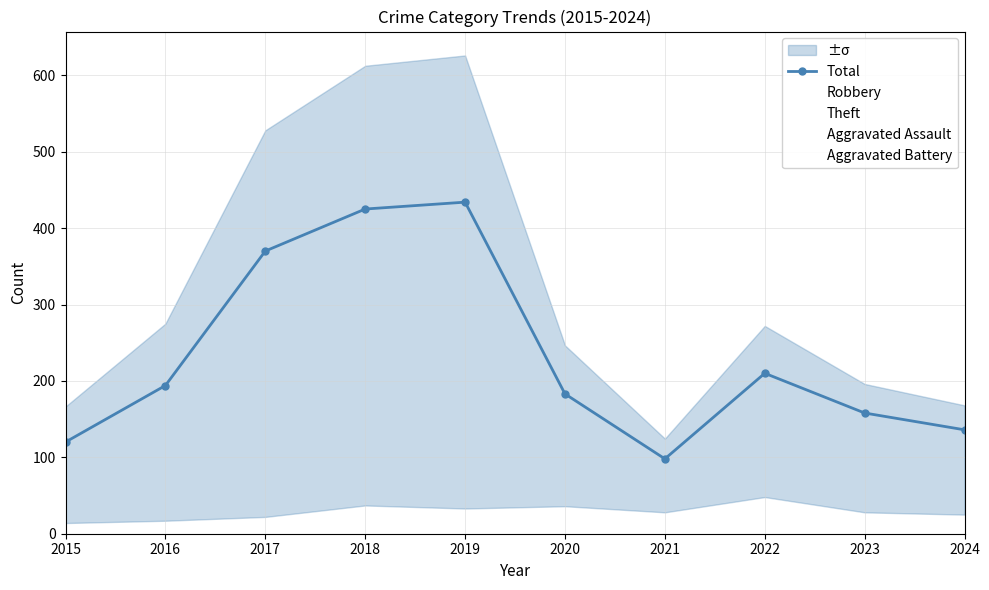

Is this an area chart (filled region under the line)?

No